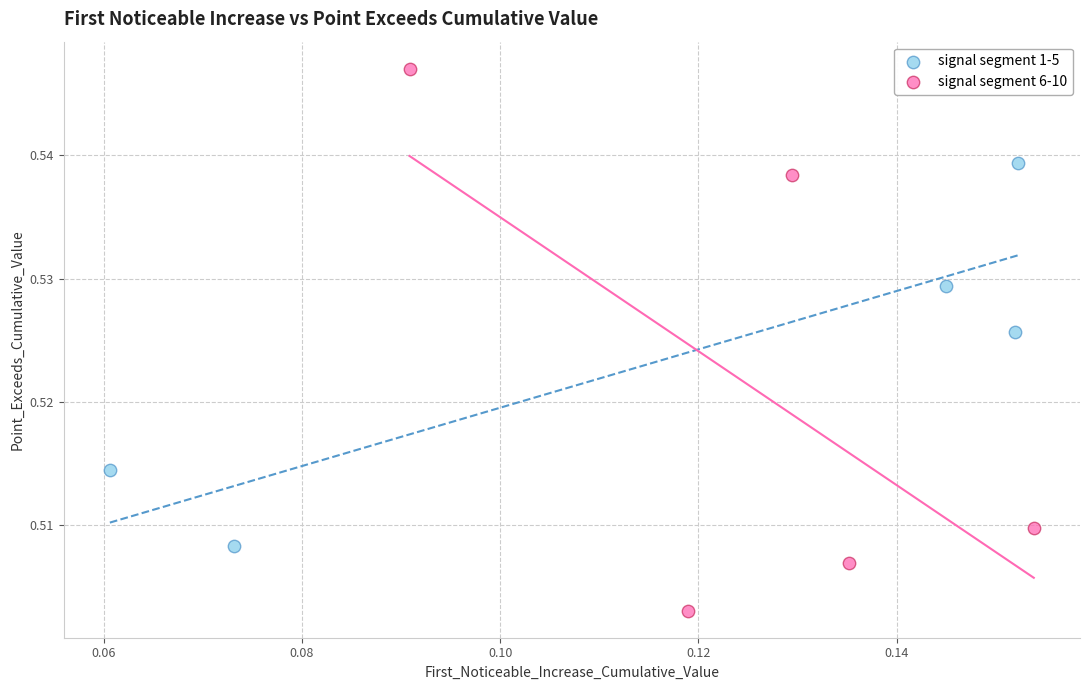

Which series reaches the minimum Y coordinate?

signal segment 6-10